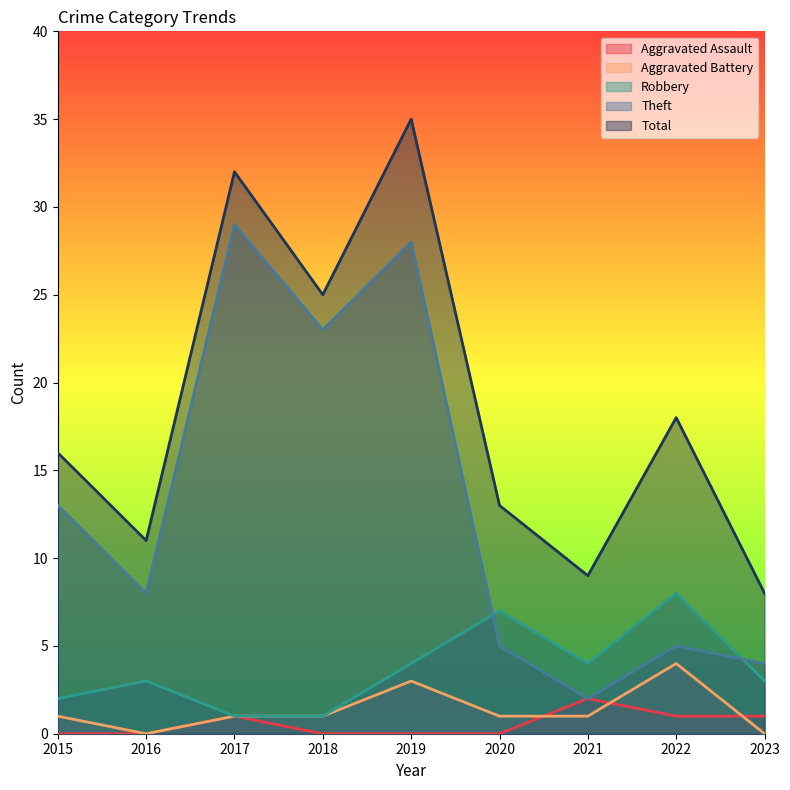

What are all the series names shown in the legend?

Aggravated Assault, Aggravated Battery, Robbery, Theft, Total